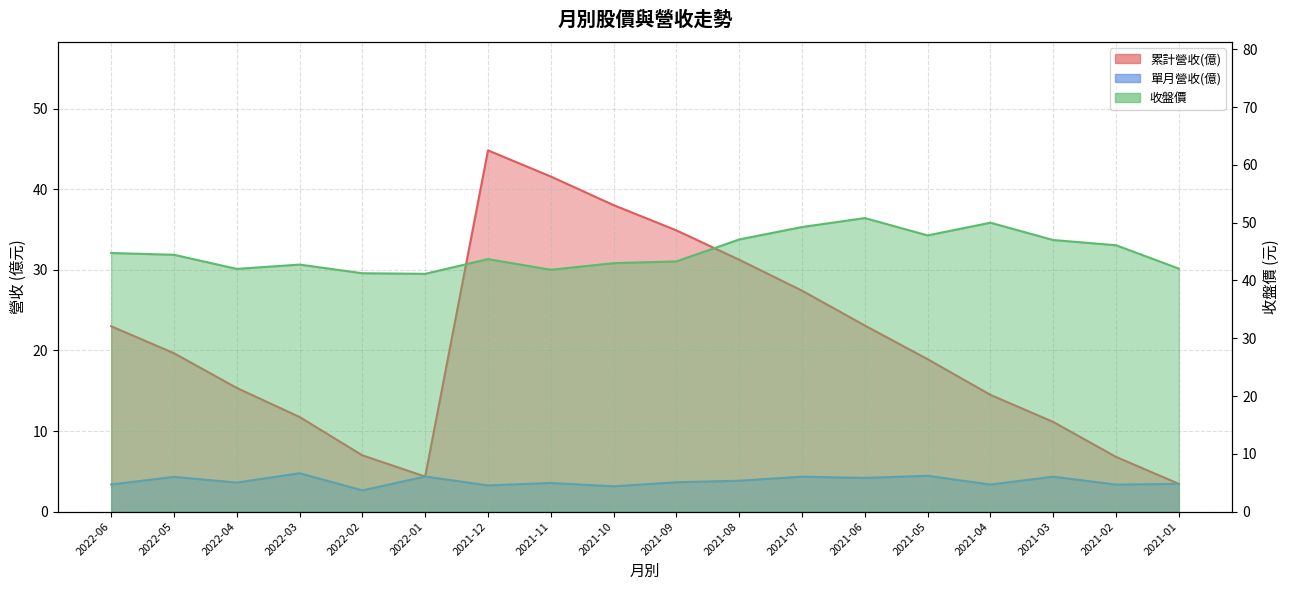

What is the difference between the 單月營收(億) values at 2022-06 and 2021-08?

0.5